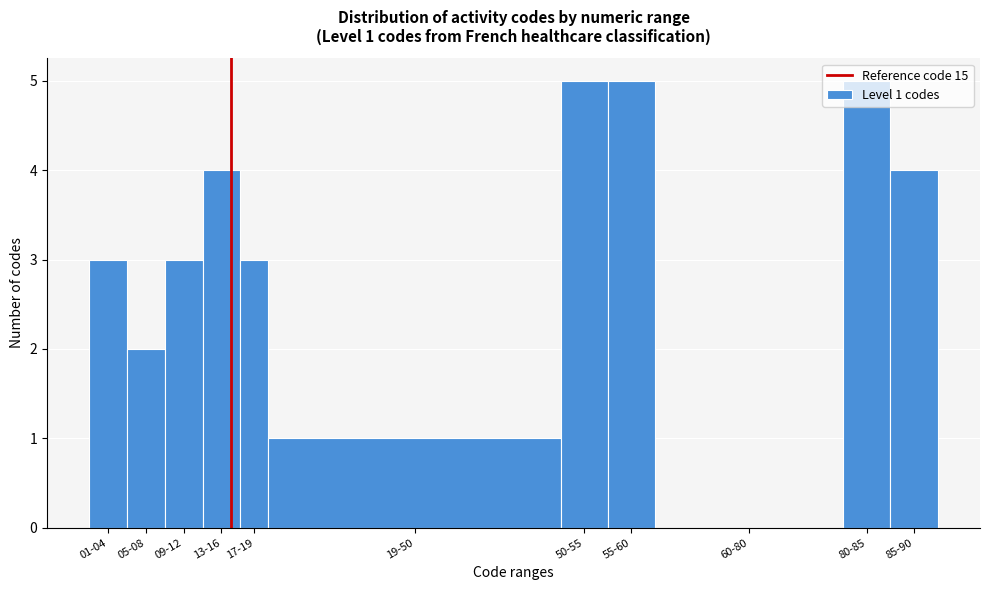

What is the sum of all values?

35